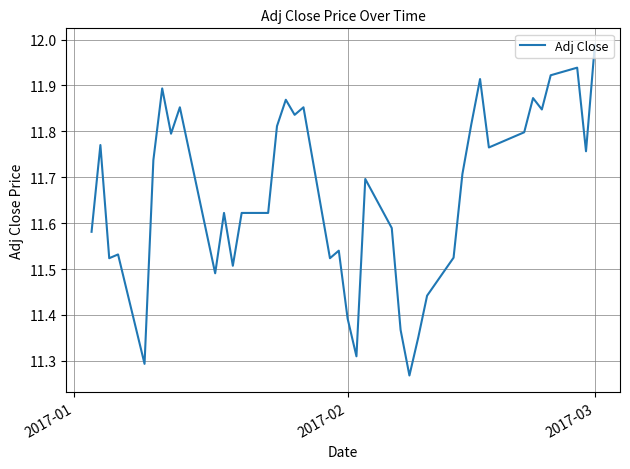

Which category has the highest value across all series?

2017-03